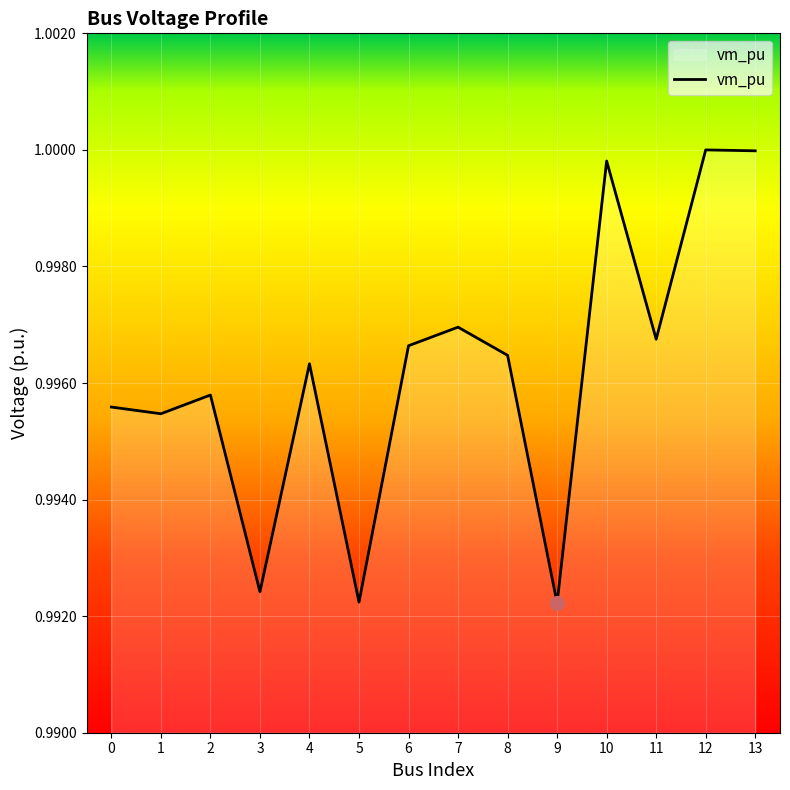

True or false: the data shows 0.7 at 12.

False